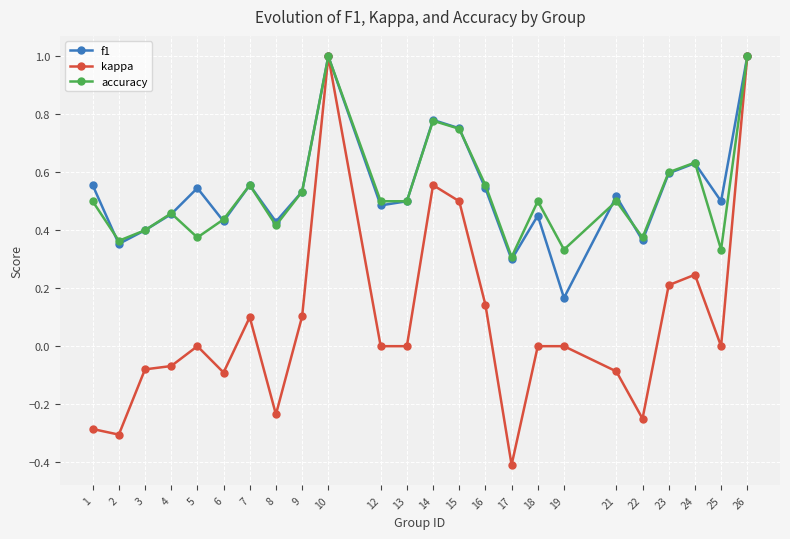

At which category does f1 reach its first local peak?

5